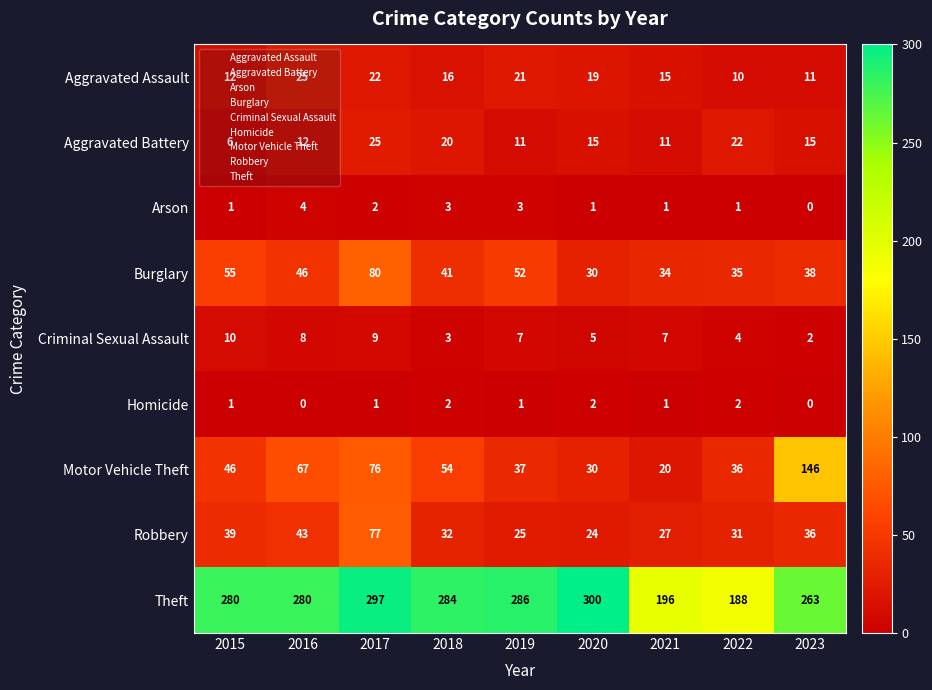

Between 2018 and 2019, which series saw the biggest shift?

Motor Vehicle Theft